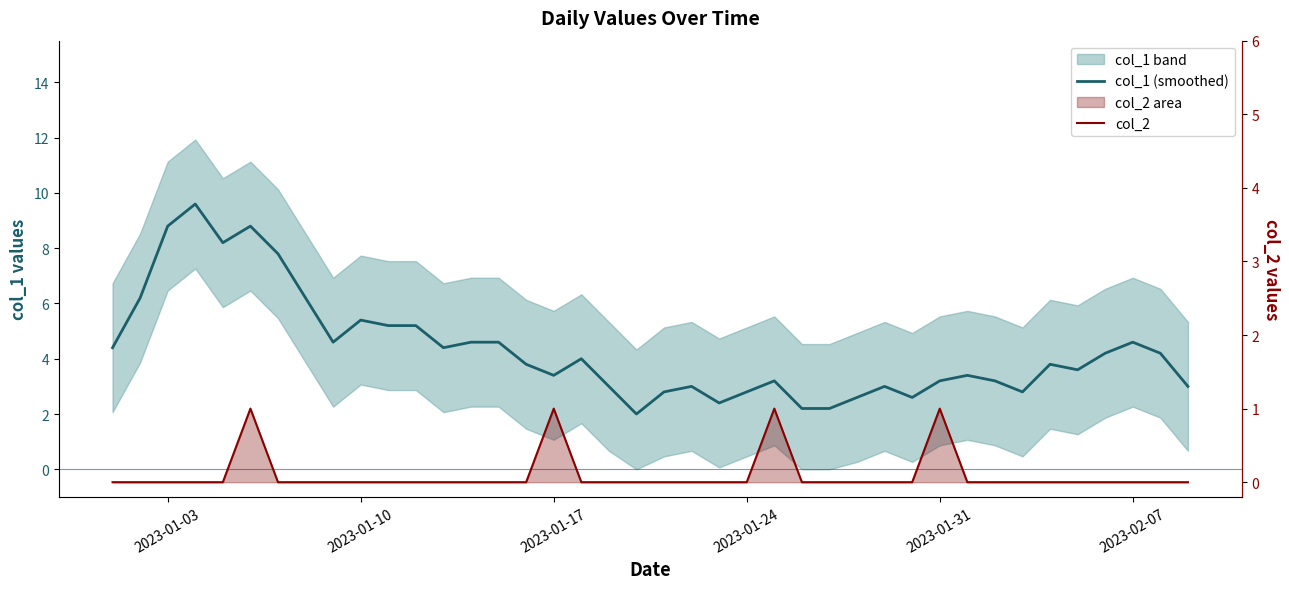

Is it true that col_2 equals 0.7 at 27?

False